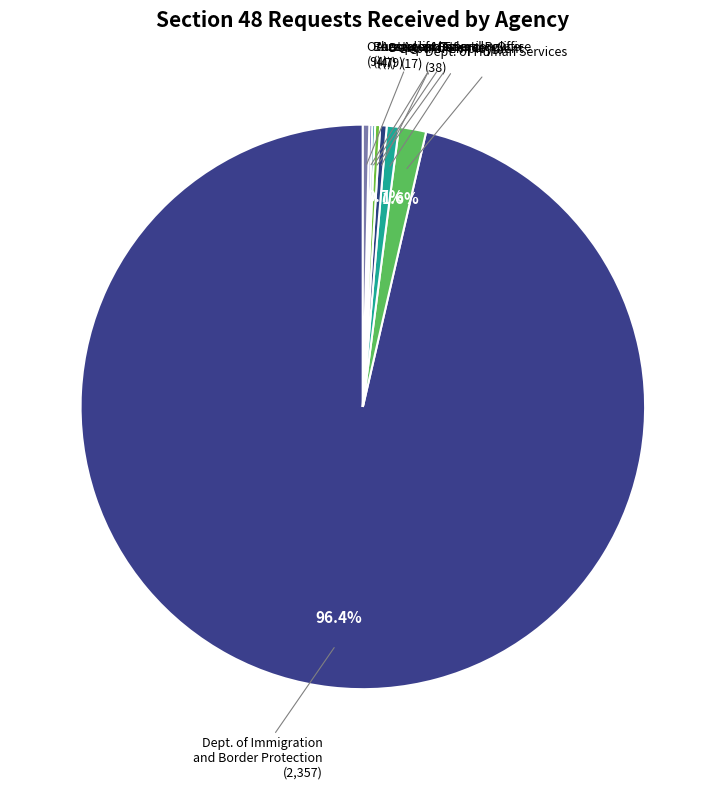

Which slice represents more than half of the pie?

Department of Immigration and Border Protection